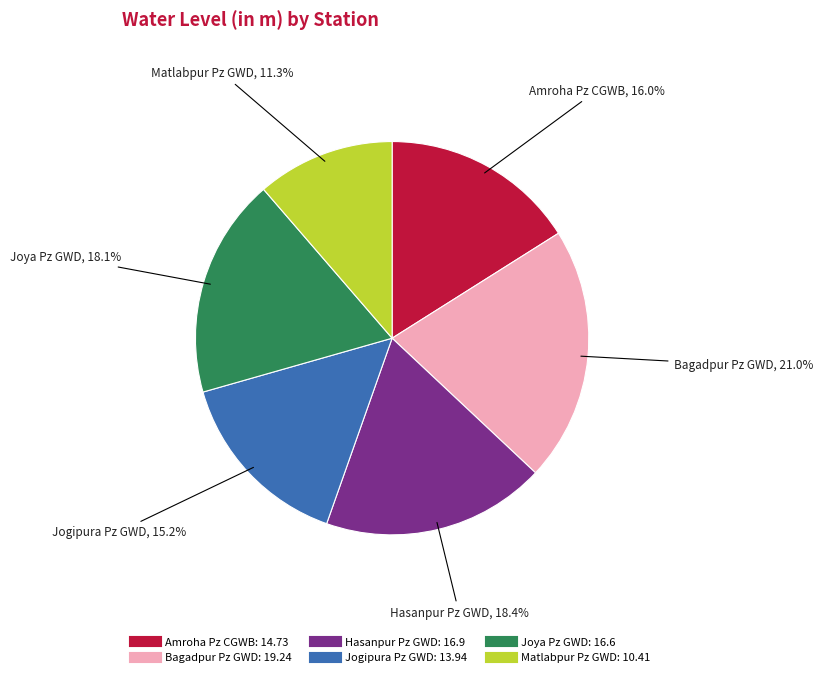

Which slice is the largest?

Bagadpur Pz GWD